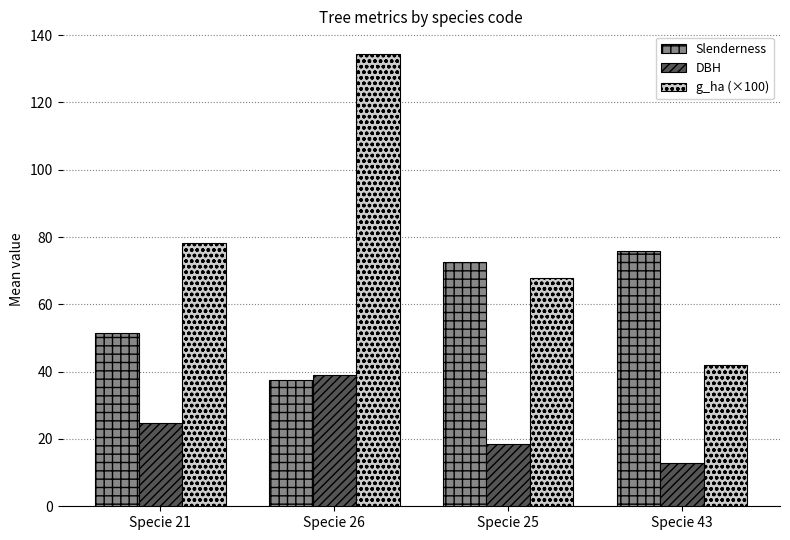

Which series has the widest spread of values?

g_ha (×100)